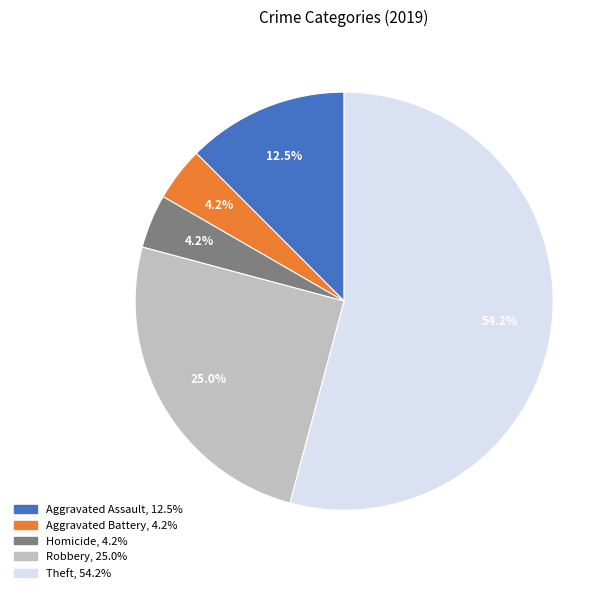

Is there any slice that represents more than half of the pie?

Yes